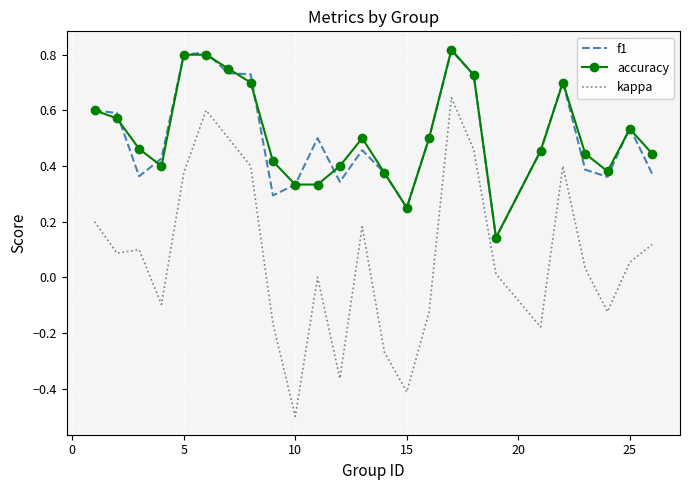

Which series has the largest range (max minus min)?

kappa